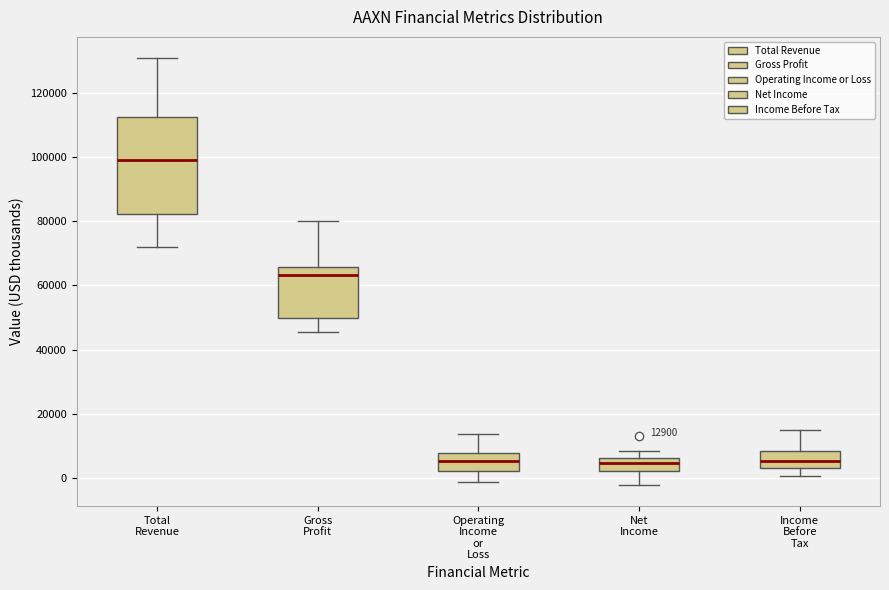

Comparing the boxes themselves (not the whiskers), which one is the tallest?

Total Revenue